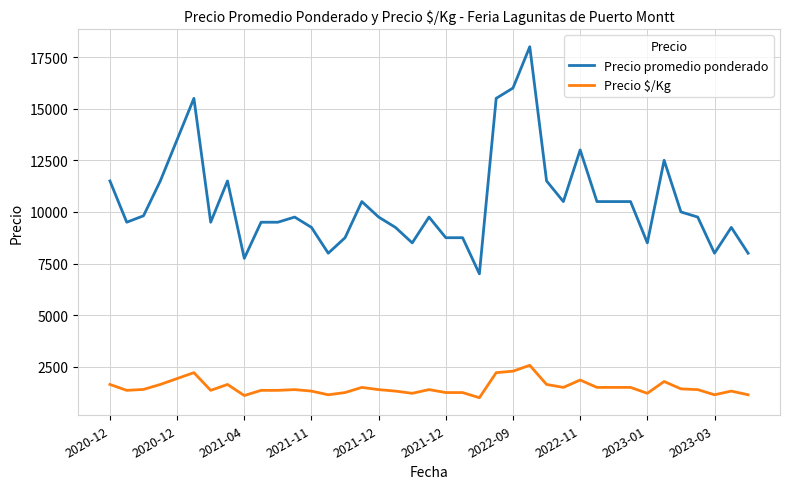

Which series has the largest total across all categories?

Precio promedio ponderado